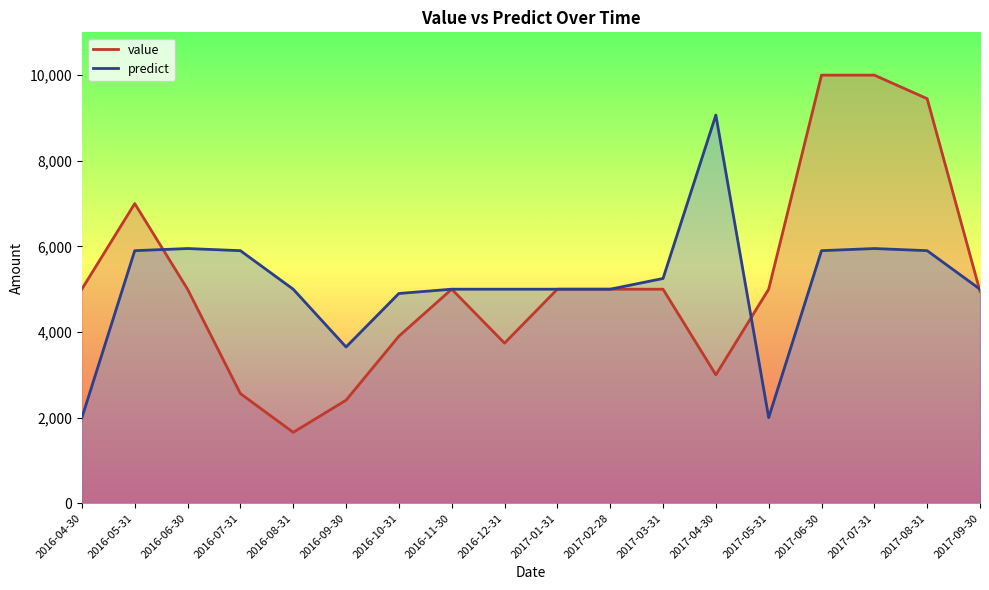

What is the value of the predict point at the 5th from the left?

5000.0